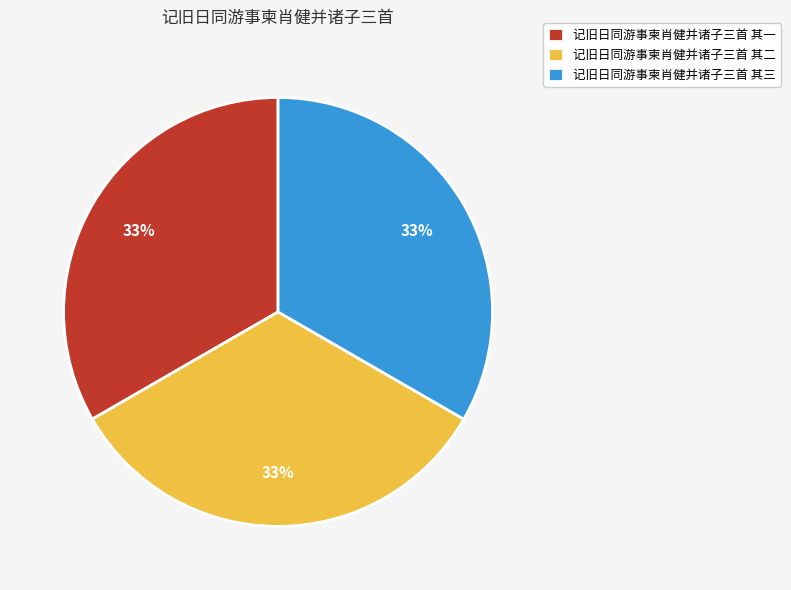

What percentage is the 记旧日同游事柬肖健并诸子三首 其三 slice, to the nearest percent?

33%